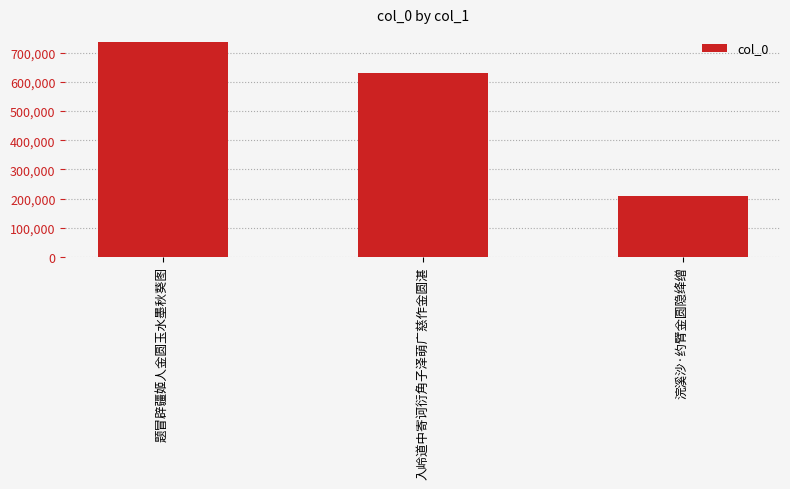

Is it true that the value at 入岭道中寄诃衍角子泽萌广慈作金圆湛 is 933836?

False